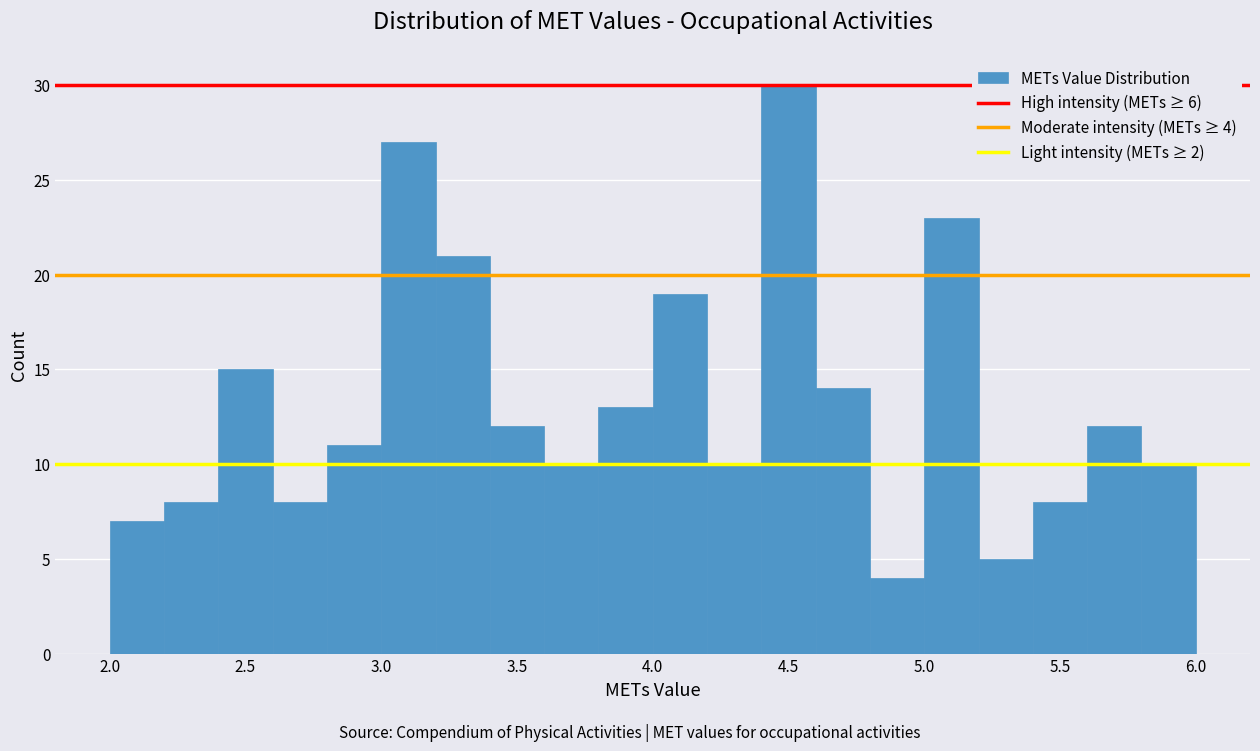

Over which range of the x-axis is the bar tallest?

4.4 to 4.6